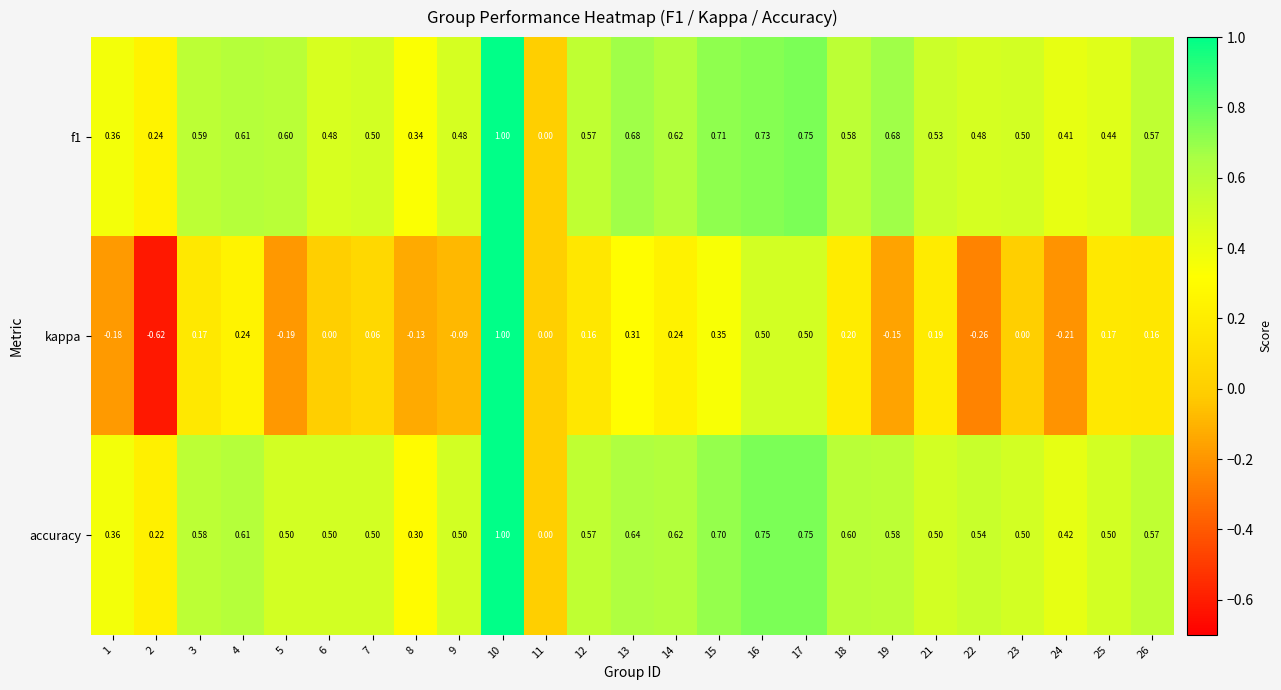

Is the value of kappa at 23 greater than the value of f1 at 4?

No